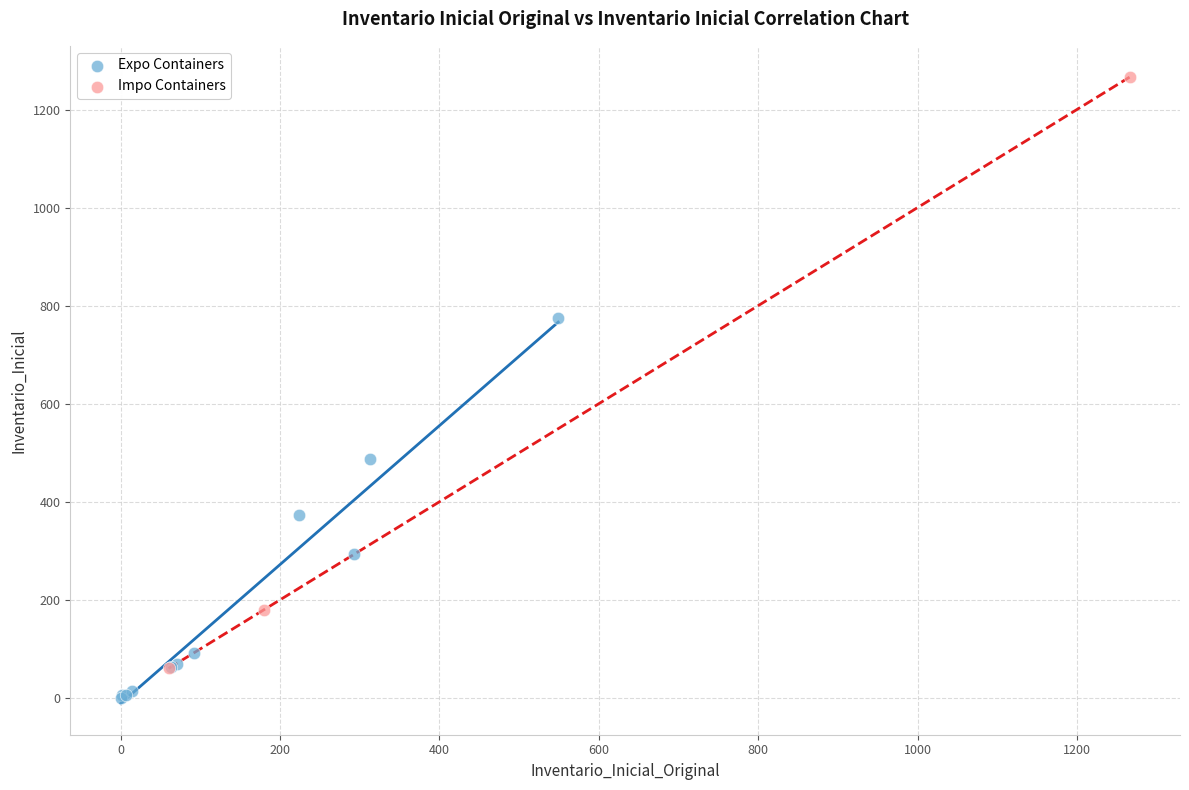

Which series has the widest spread of Y values?

Impo Containers